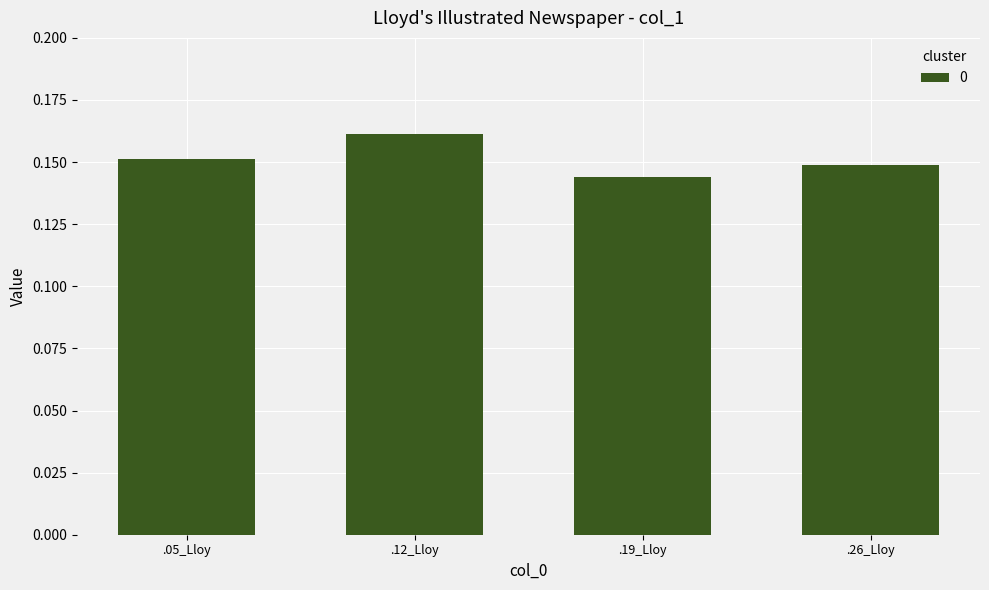

List the labels in order of value, smallest first.

.19_Lloy, .26_Lloy, .05_Lloy, .12_Lloy